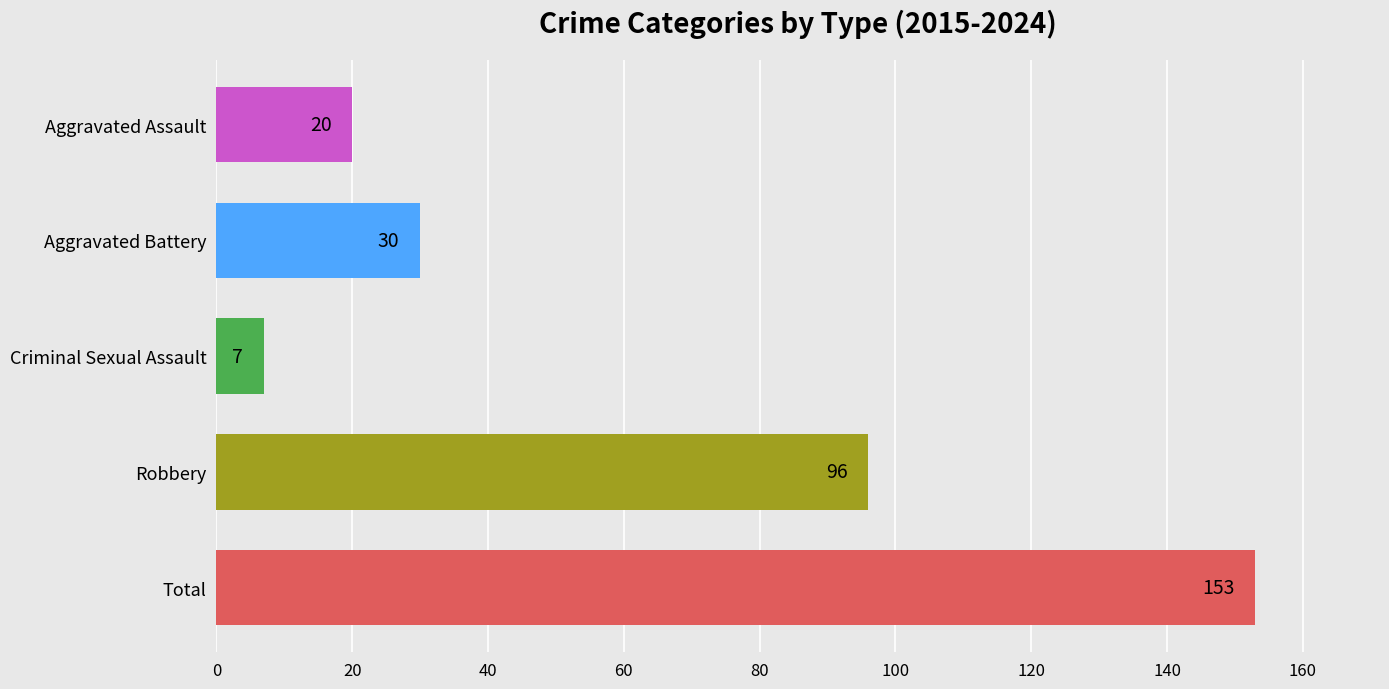

What is the label of the 1st bar from the right?

Total